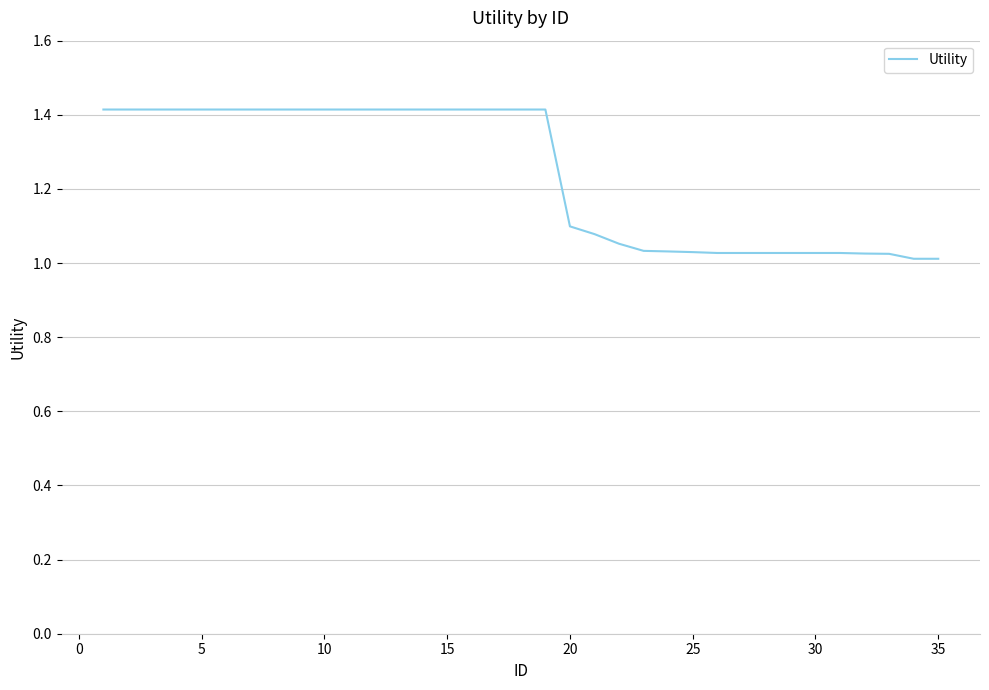

What is the greatest value displayed?

1.4